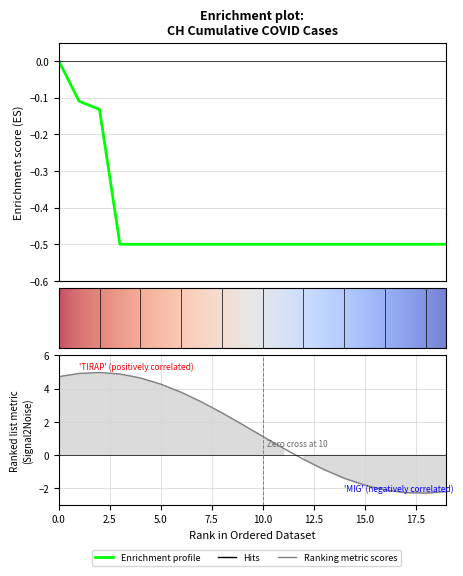

What is the approximate value at 15.0?

-0.5